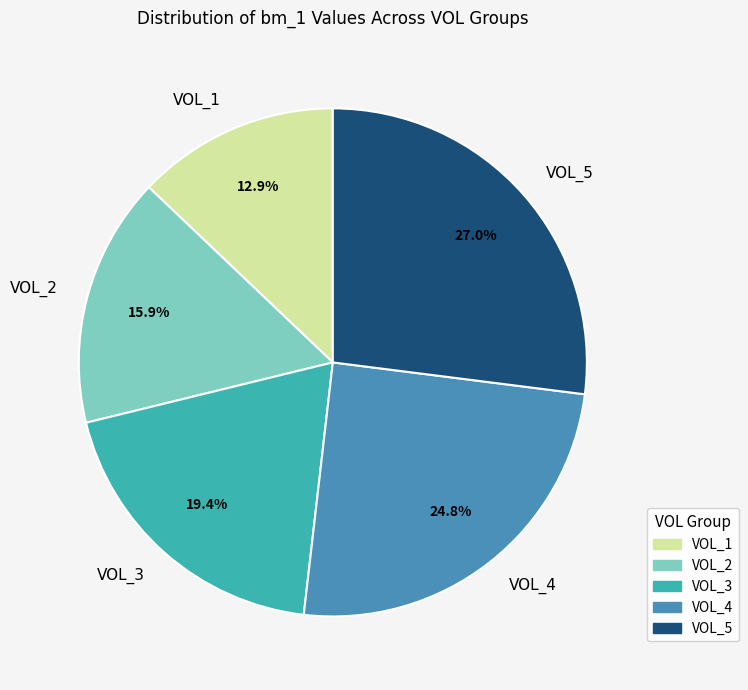

Which slice is the largest?

VOL_5